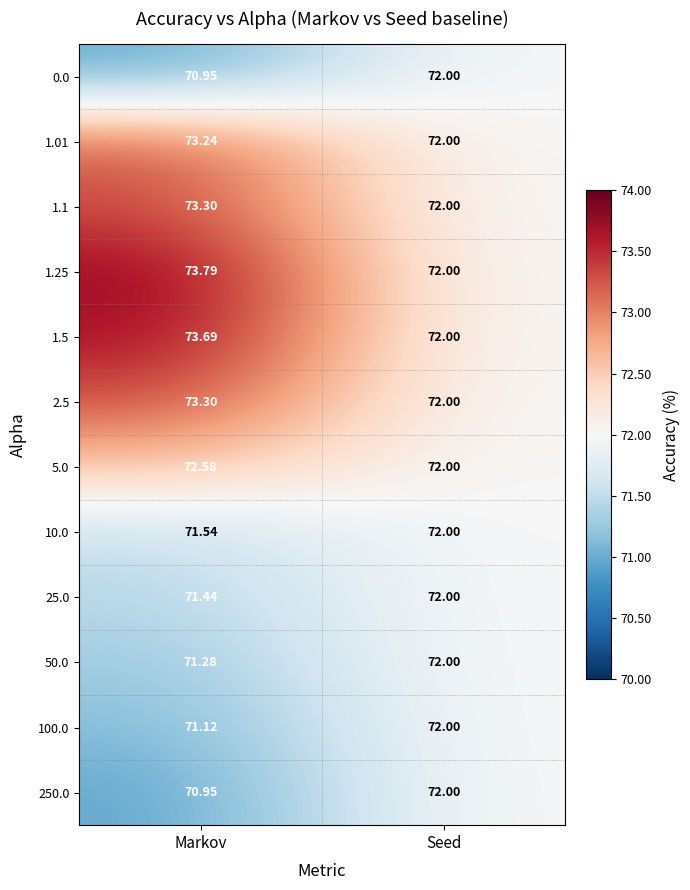

How many categories are shown in the chart?

2